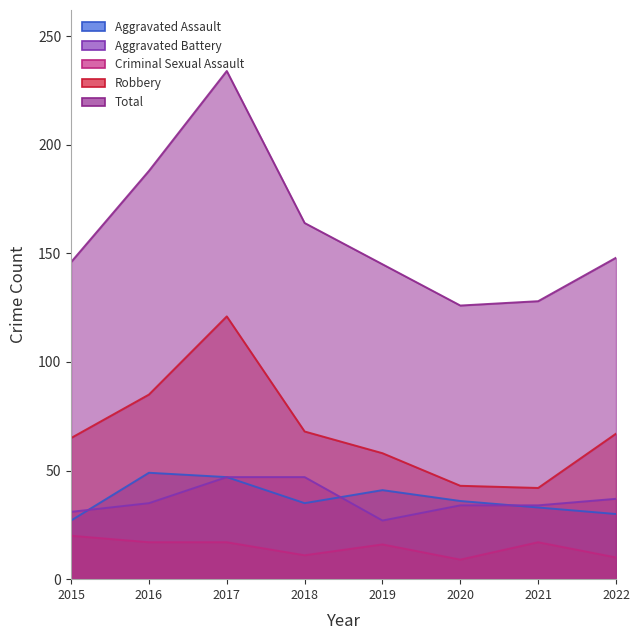

Which series has the widest spread of values?

Total